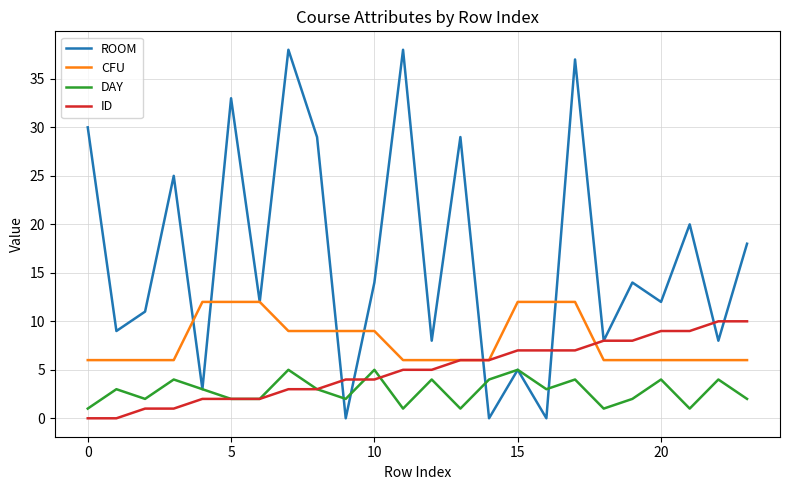

Which series has the largest range (max minus min)?

ROOM